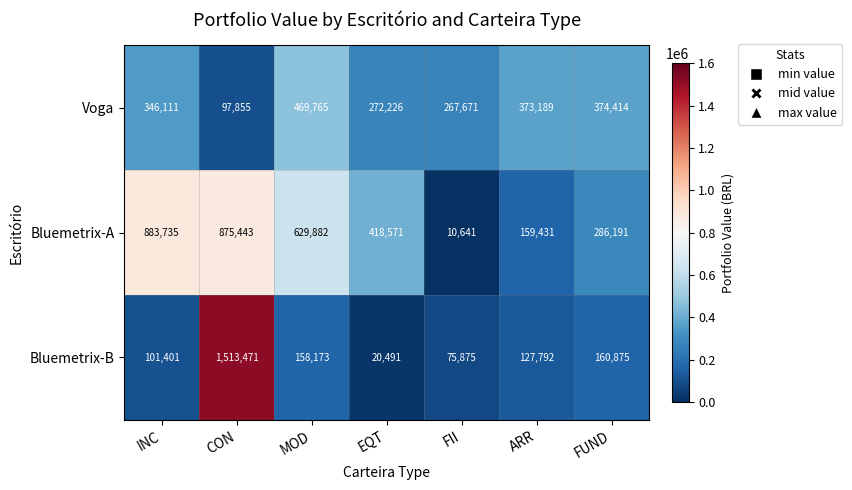

At which category is the sum across all series the highest?

CON